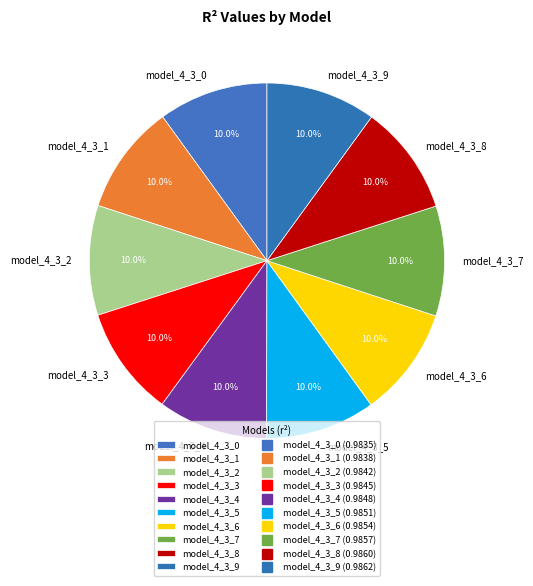

What percentage is NOT represented by model_4_3_4?

90.0%